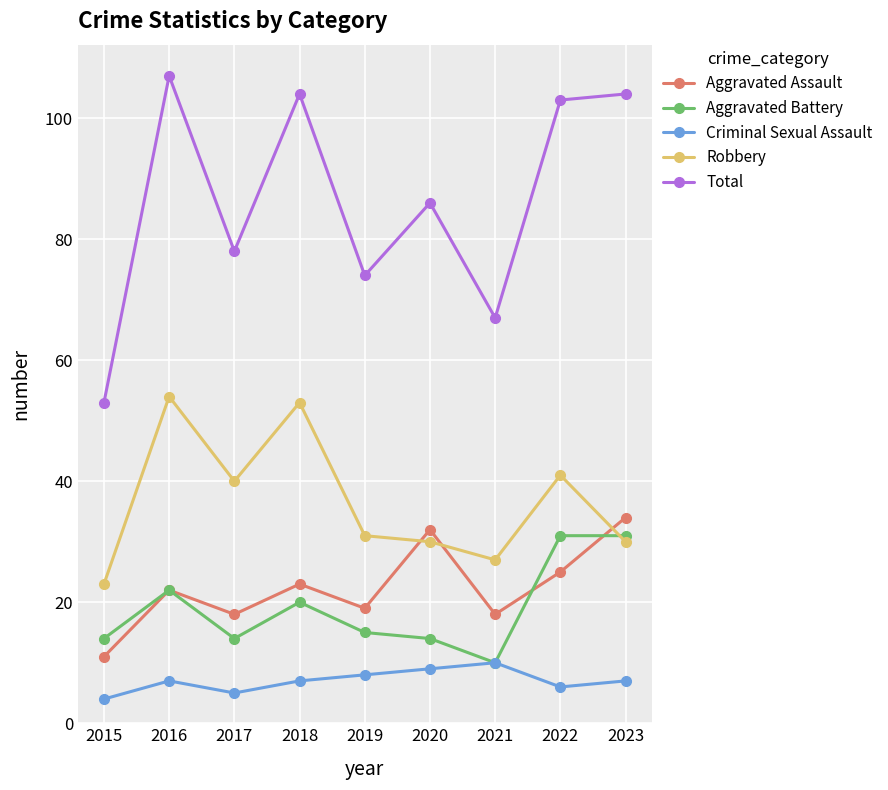

What is the value of the Robbery point at the 7th from the left?

27